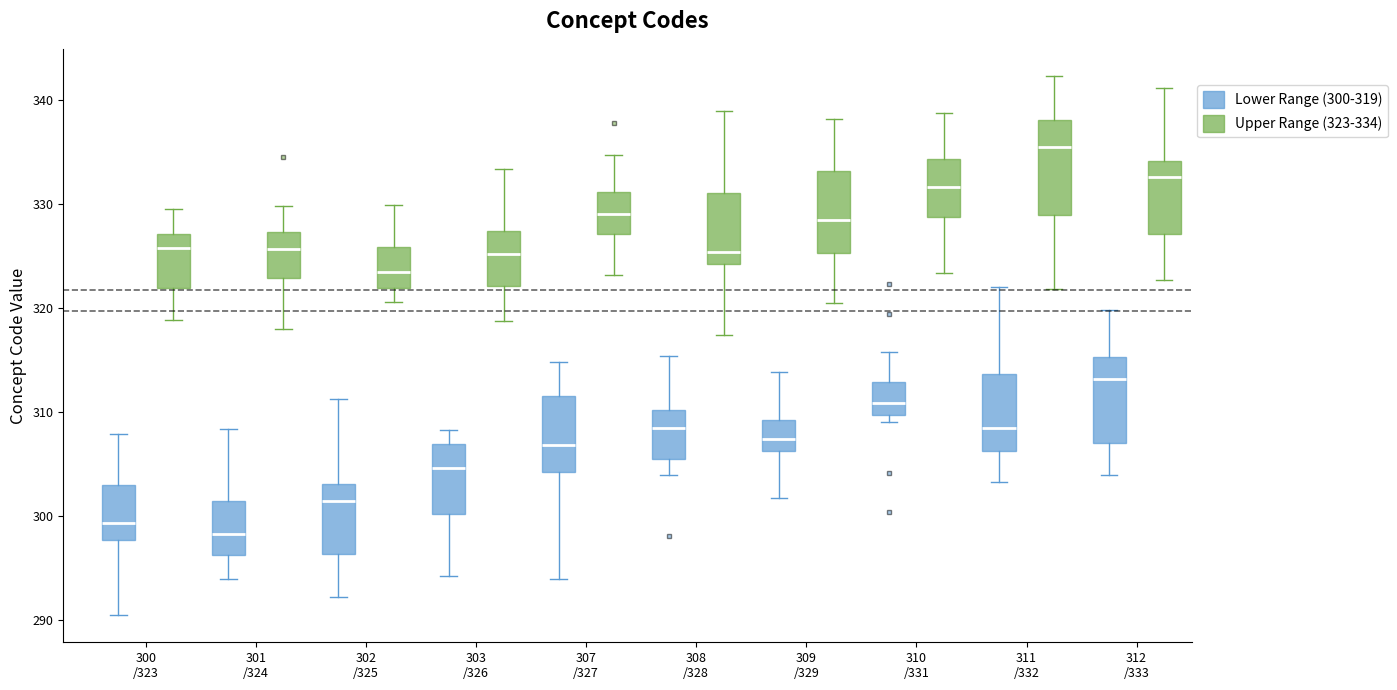

Where is the upper edge of the box for 302 /325 (Upper Range (323-334)) on the y-axis? The values are not printed on the chart, so give them approximately, as read against the axis.

326